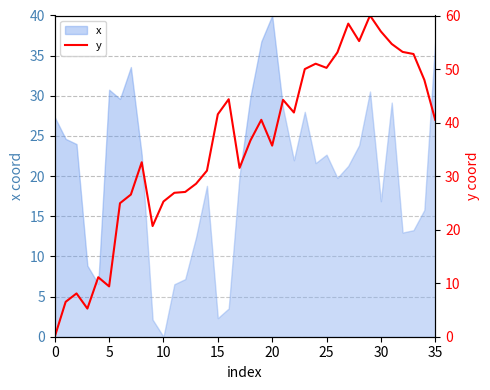

What is the label of the 24th point from the right?

12